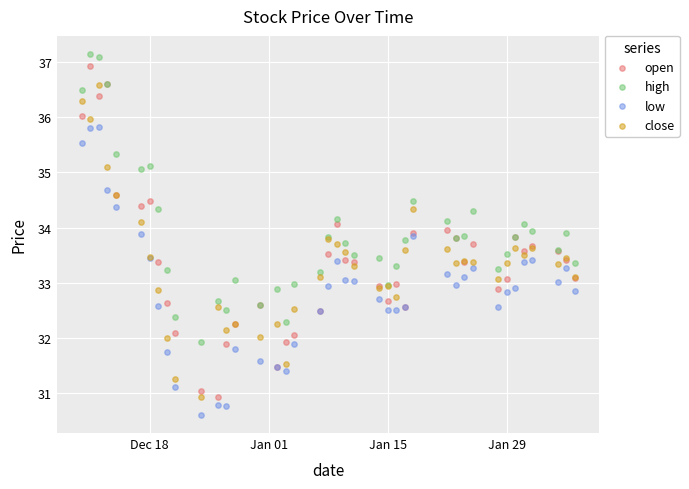

Which series contains the highest Y value?

high